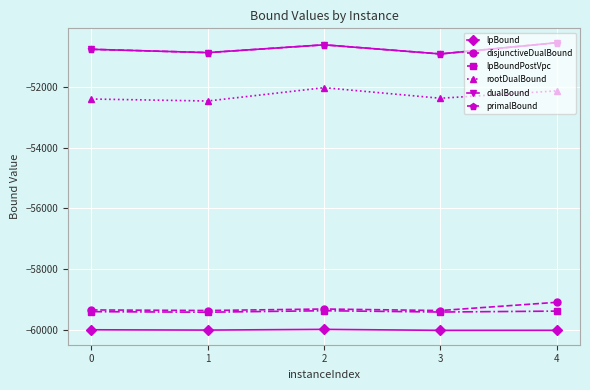

Is it true that dualBound equals -50768.7 at 0?

True